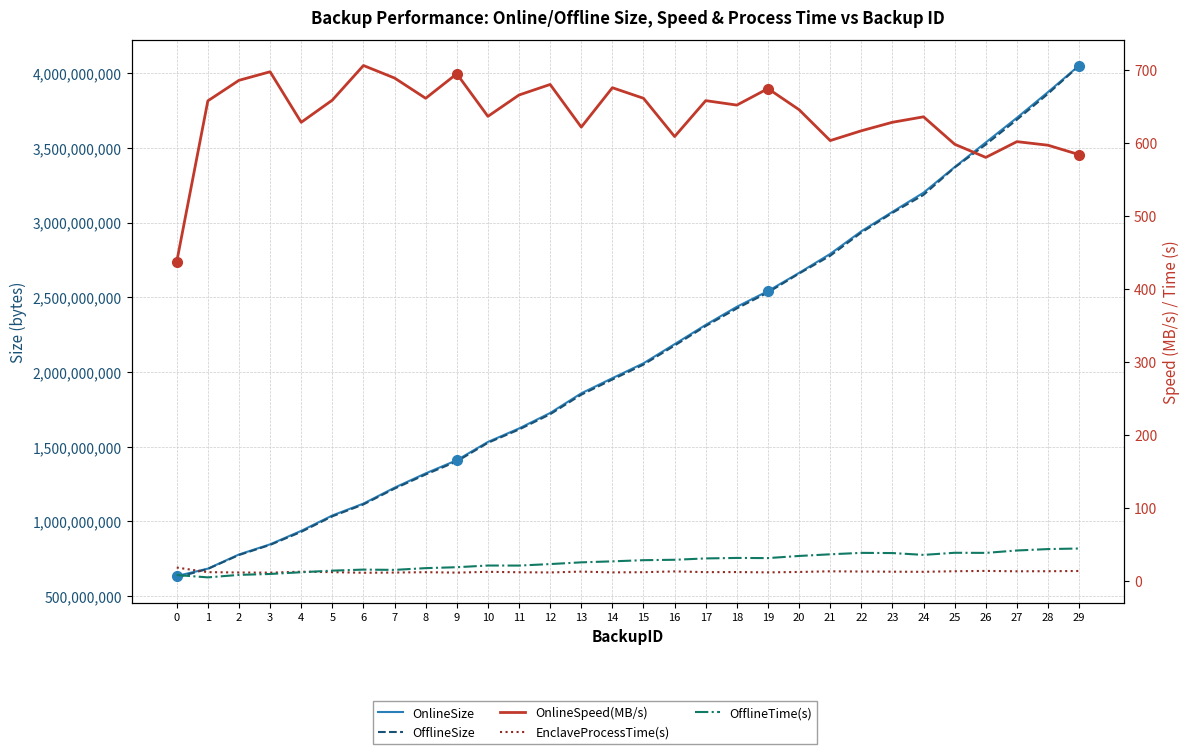

Between 2 and 19, which is larger?

19